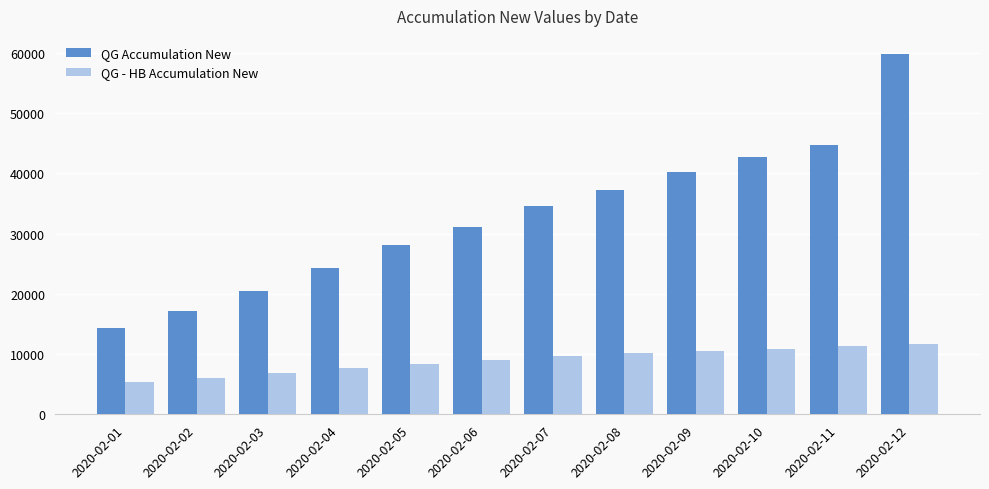

Is it true that QG Accumulation New equals 42638 at 2020-02-10?

True